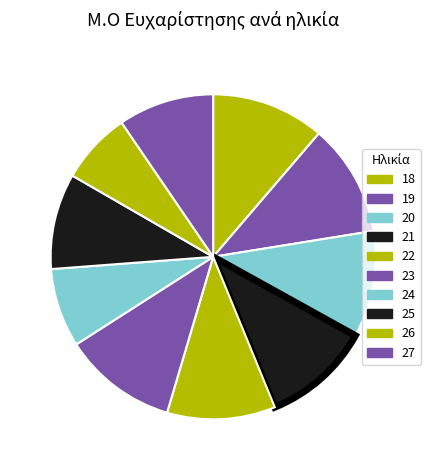

How many segments does this pie chart have?

10